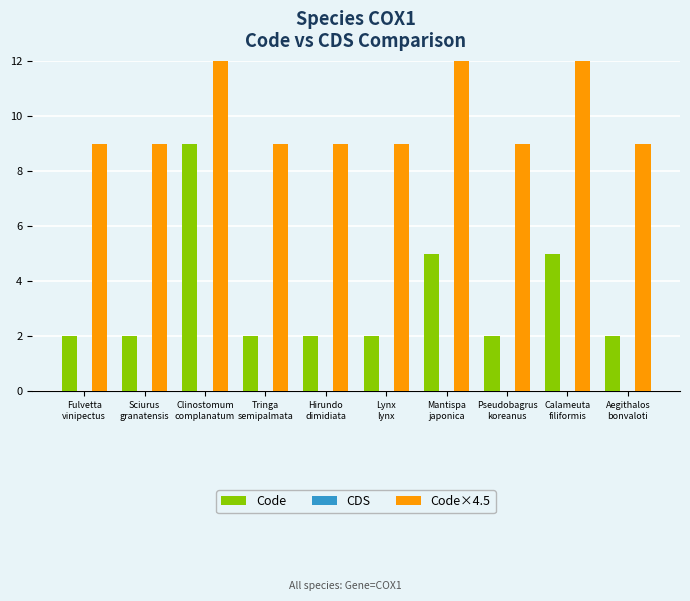

Which series has the widest spread of values?

Code×4.5